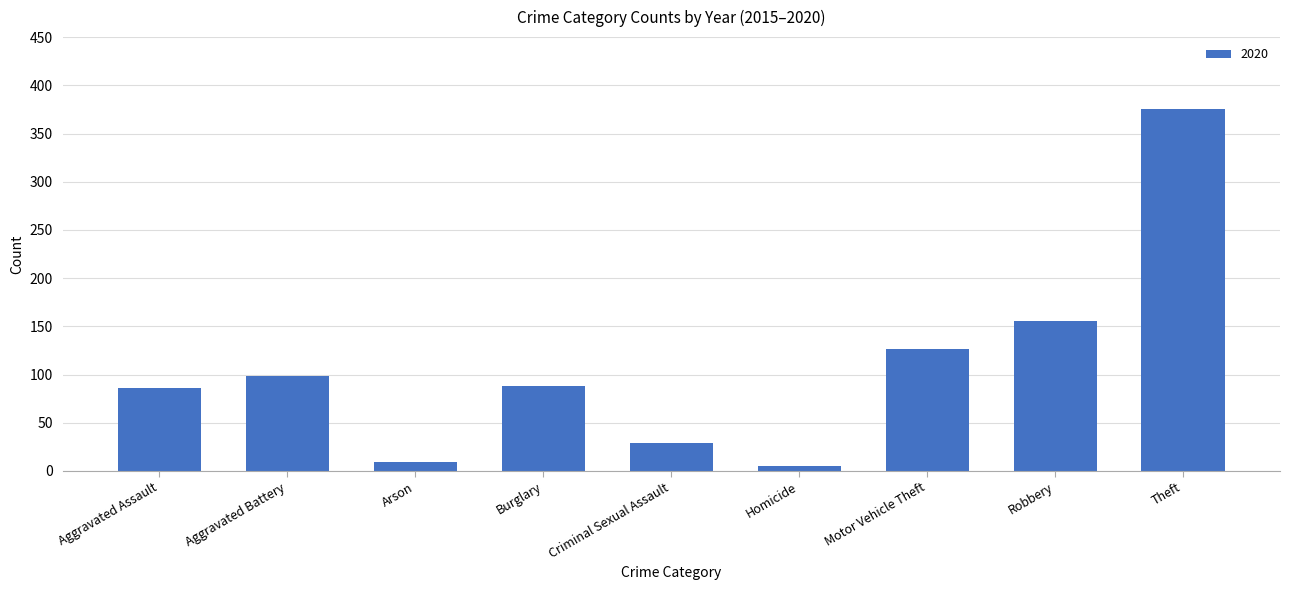

Reading left to right, list all the values displayed in this chart.

86	99	9	88	29	5	127	156	375